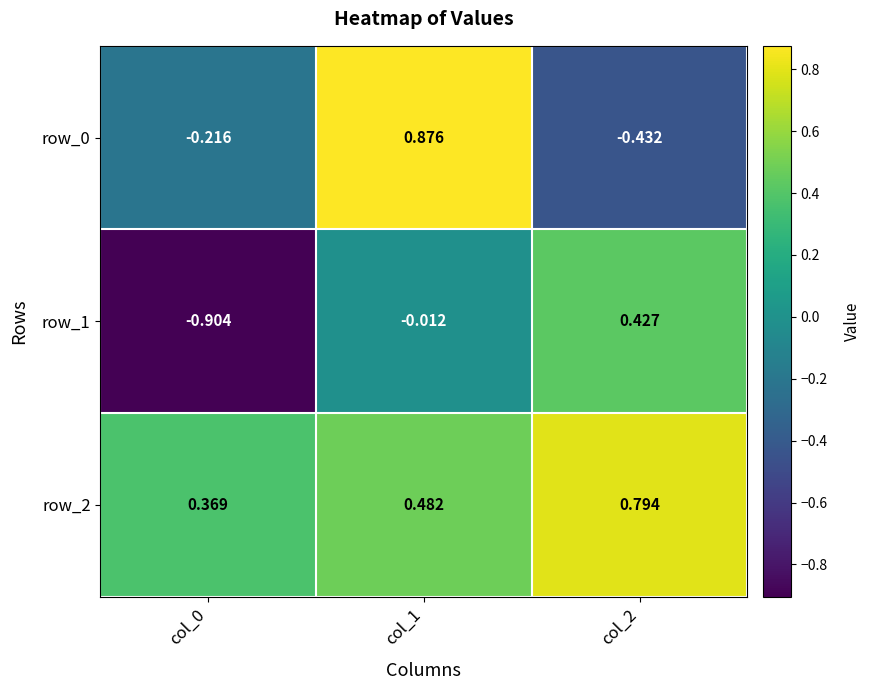

Is the value of row_2 at col_0 greater than the value of row_0 at col_1?

No